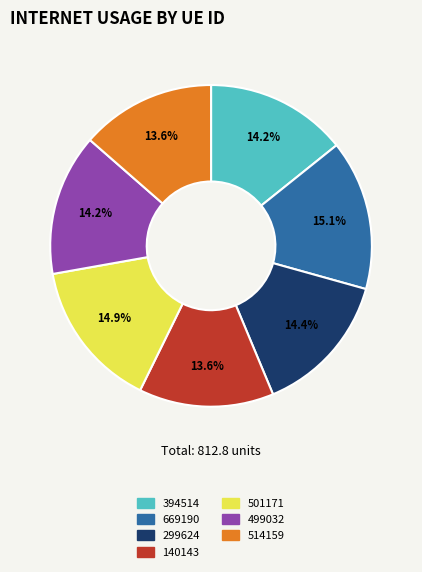

Which has a higher value, 514159 or 501171?

501171